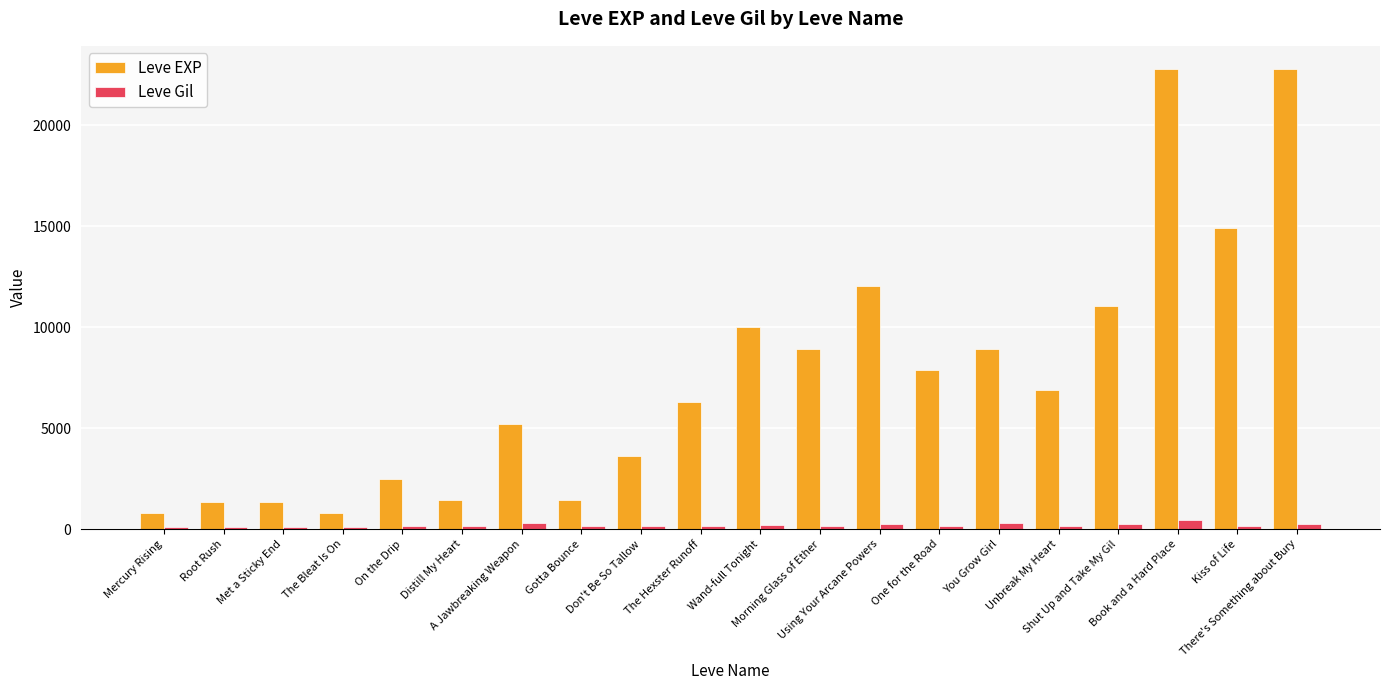

How many series are shown in this chart?

2